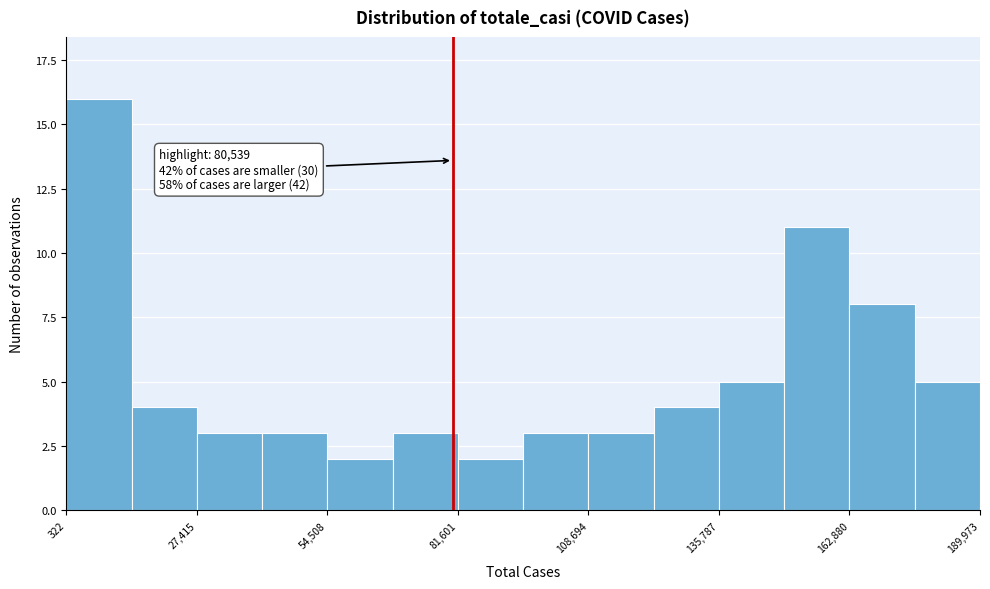

Around what value on the x-axis is the tallest bar? Give the approximate position of its centre, as read against the axis.

5000